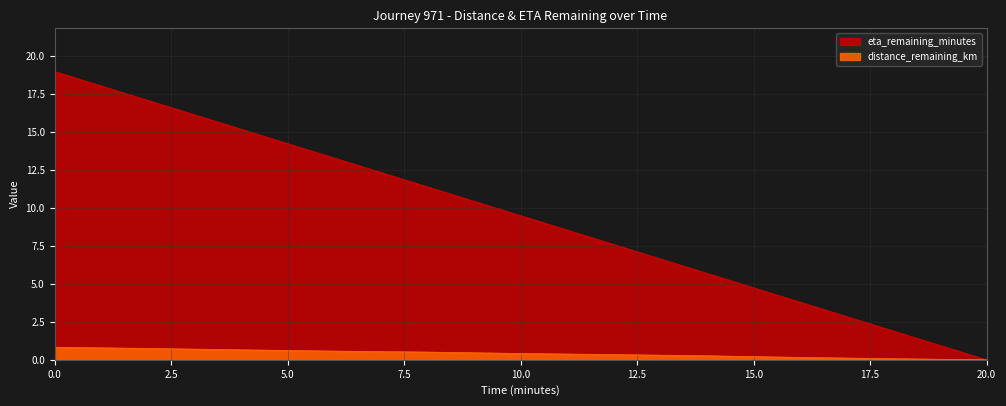

What is the value of the distance_remaining_km point at the 3rd from the left?

0.7